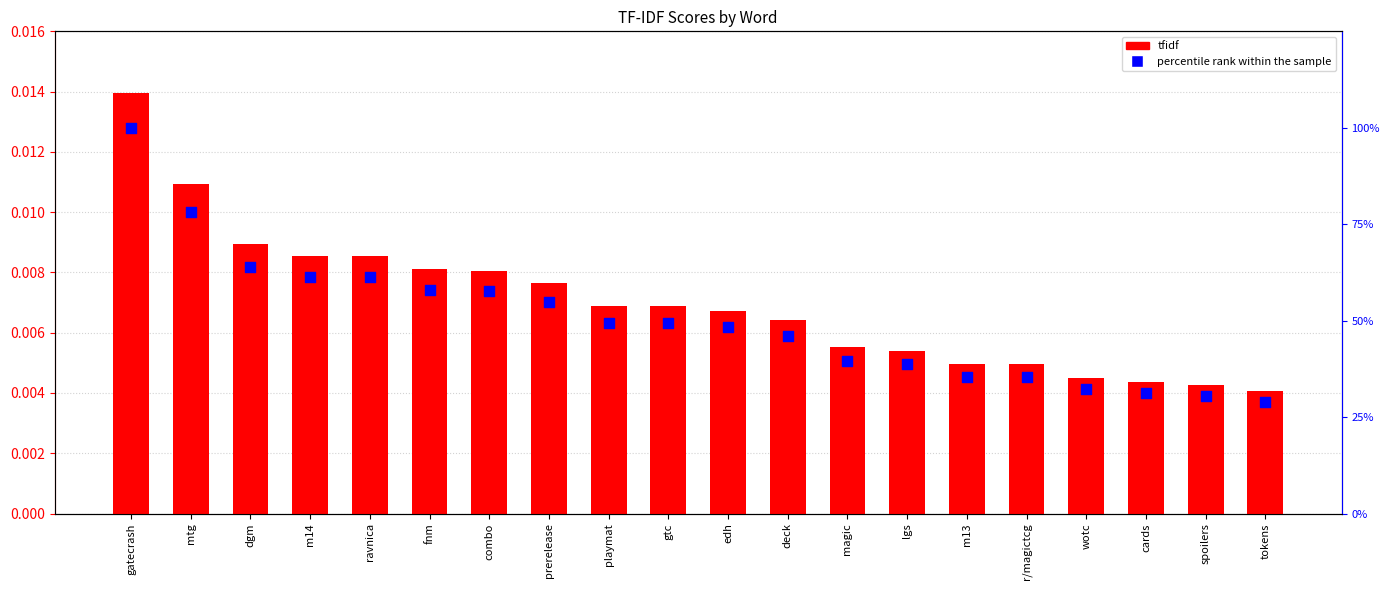

What is the total value across all series at r/magictcg?

35.5